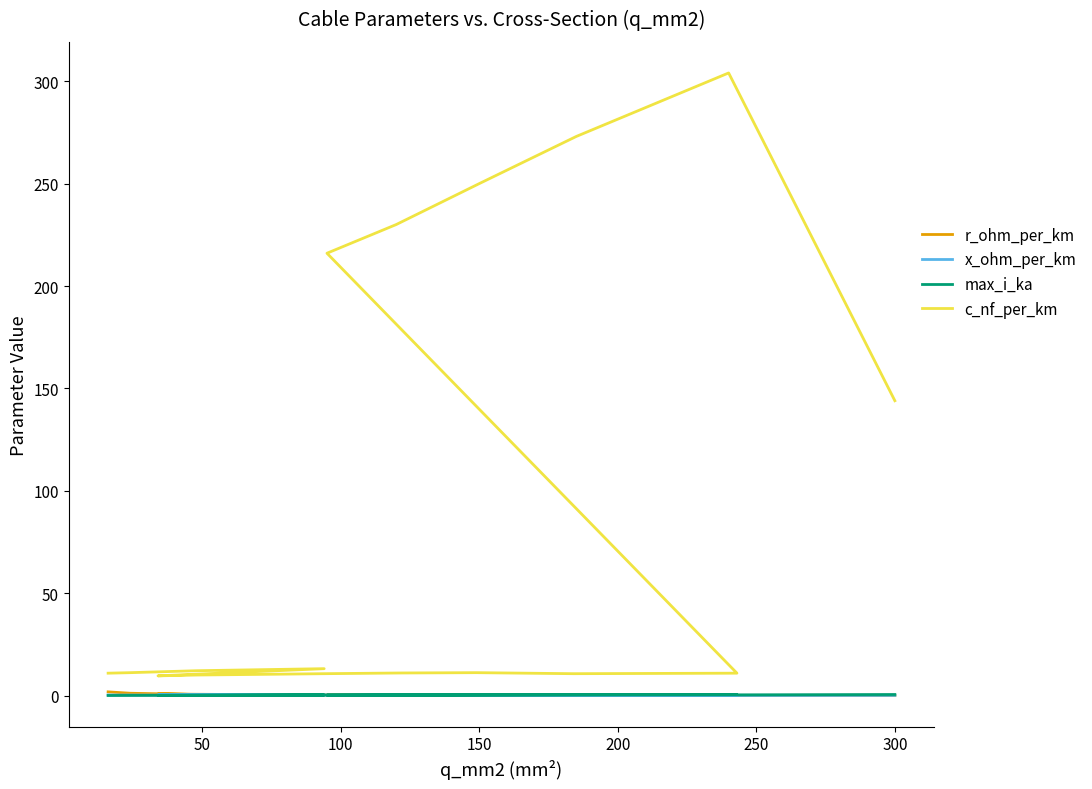

What is the smallest value displayed?

0.1